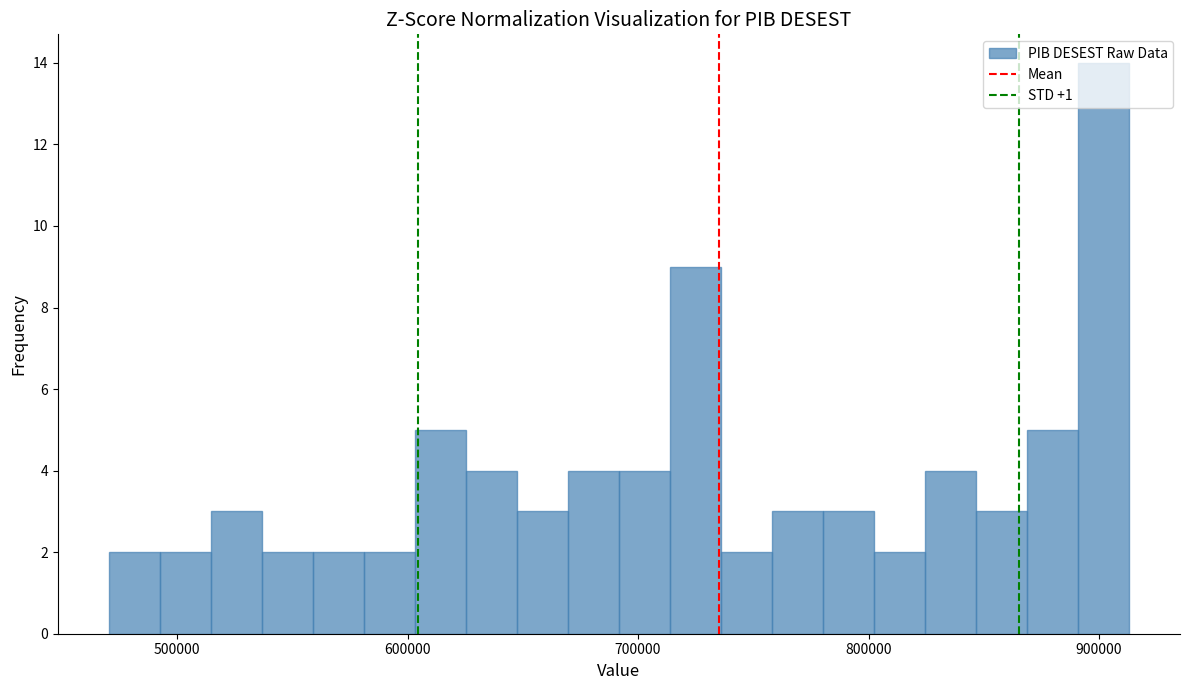

Read against the x-axis, roughly where is the centre of the tallest bar?

900000